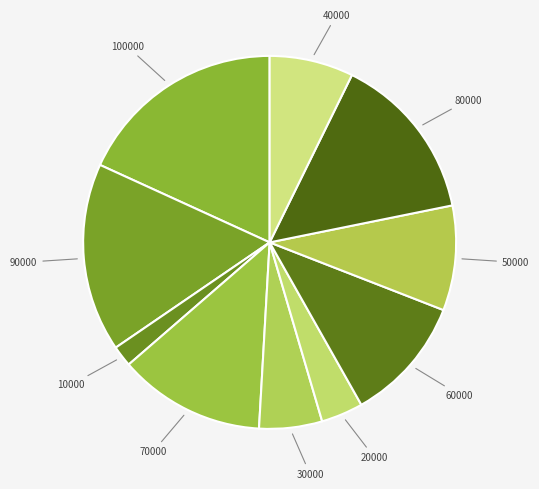

How many slices are in this pie chart?

10